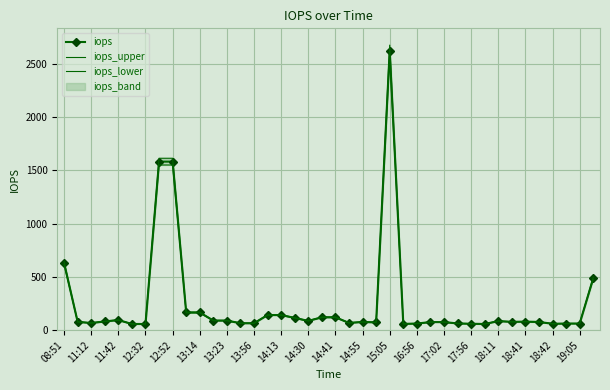

Where does the iops series first go above 78?

08:51